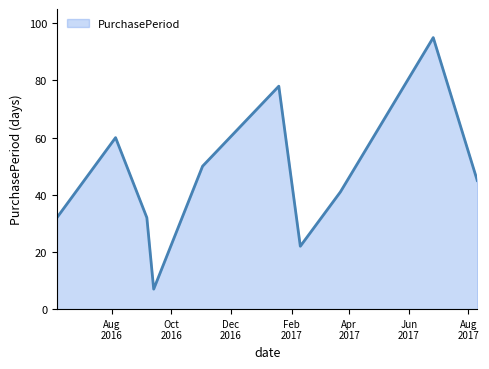

What is the minimum value shown in the chart?

7